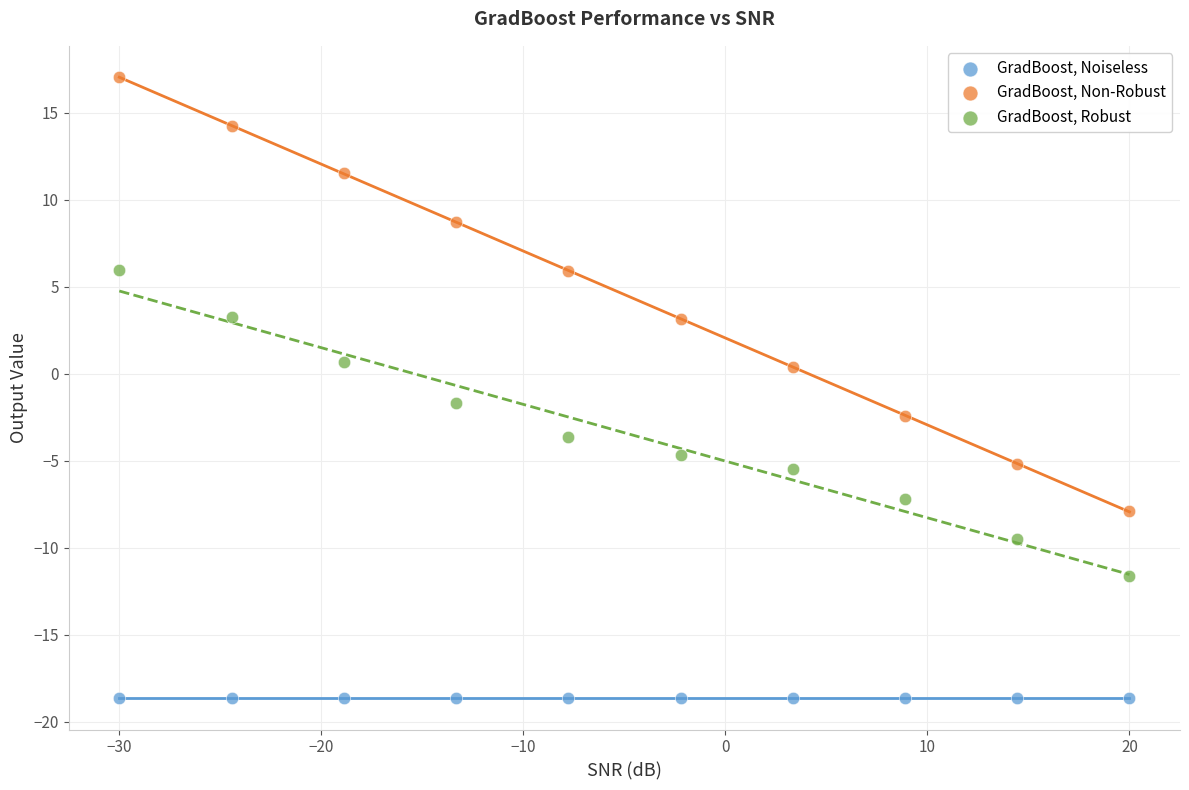

Which series contains the highest Y value?

GradBoost, Non-Robust